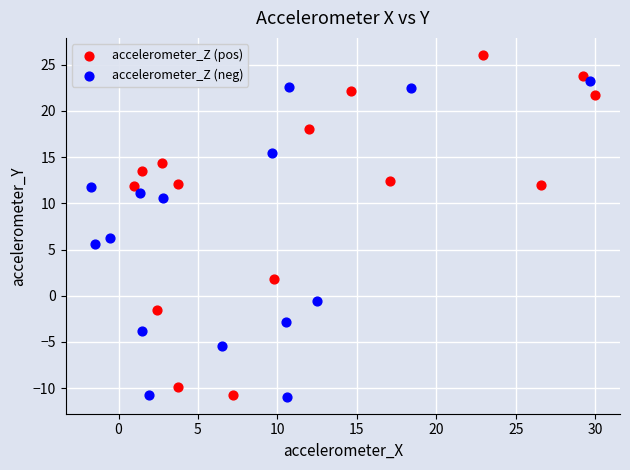

Which series reaches the maximum Y coordinate?

accelerometer_Z (pos)